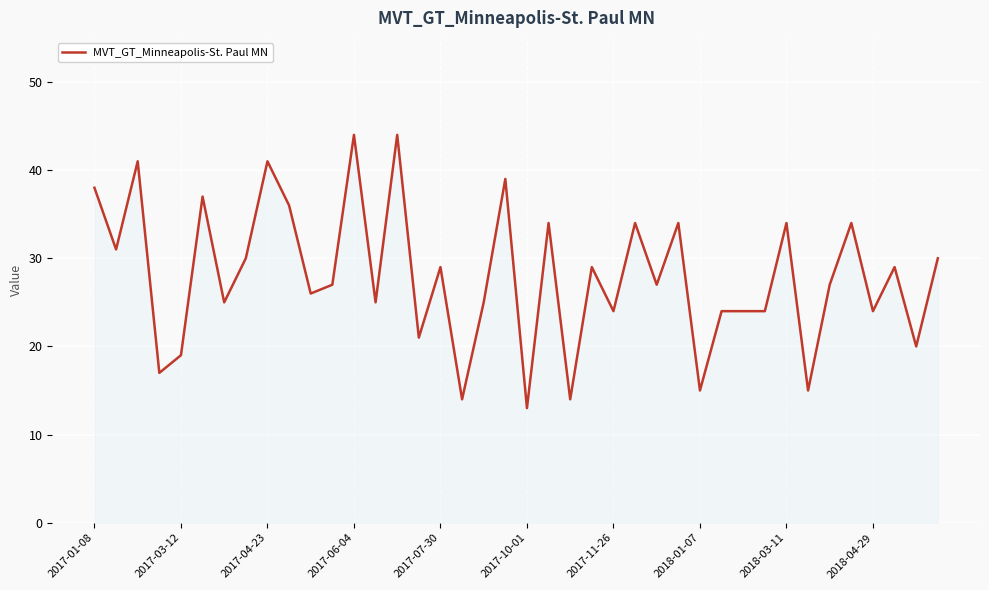

How many lines are shown in the chart?

1